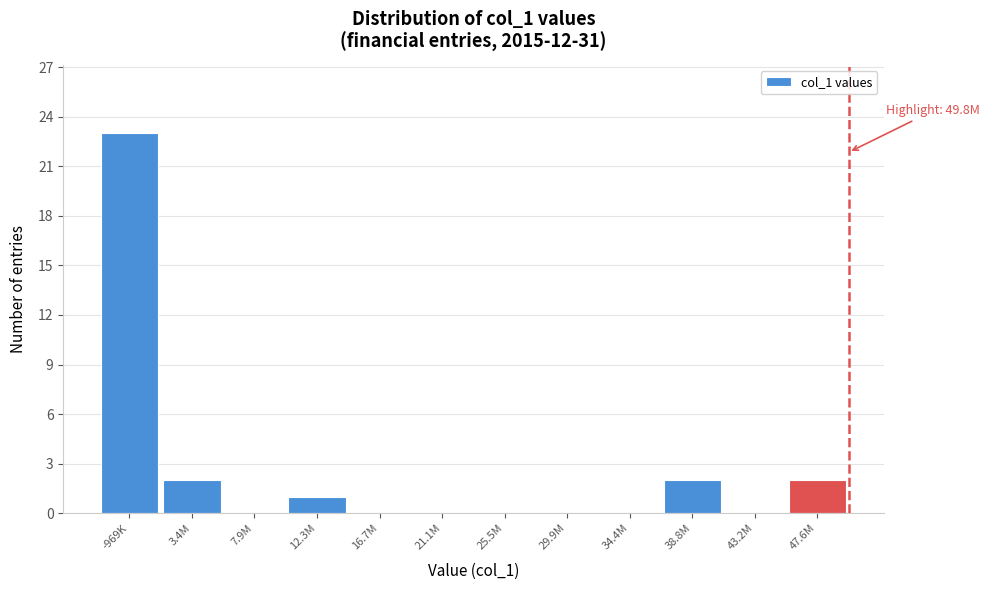

Reading left to right, list all the values displayed in this chart.

-969K=23	3.4M=2	7.9M=0	12.3M=1	16.7M=0	21.1M=0	25.5M=0	29.9M=0	34.4M=0	38.8M=2	43.2M=0	47.6M=2